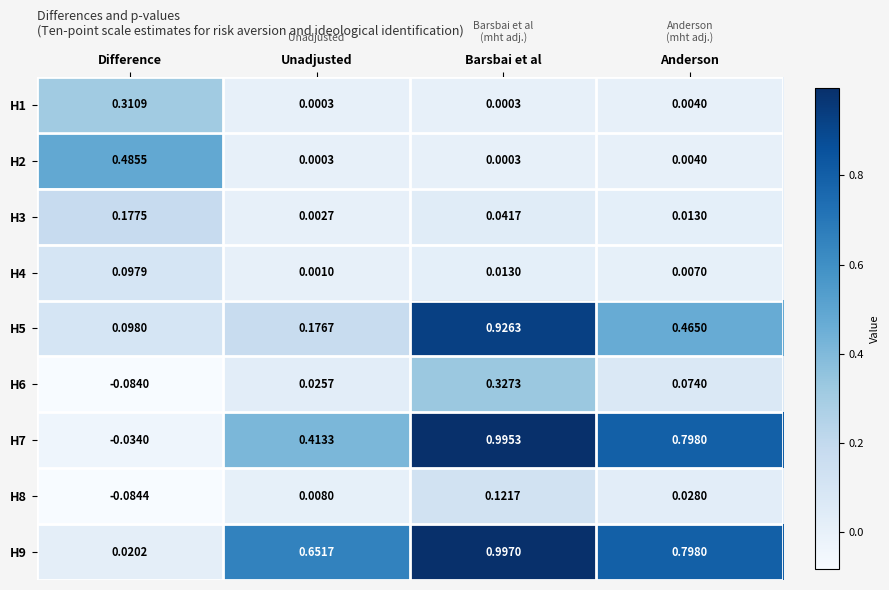

Is the value of H5 at Difference greater than the value of H6 at Unadjusted?

Yes